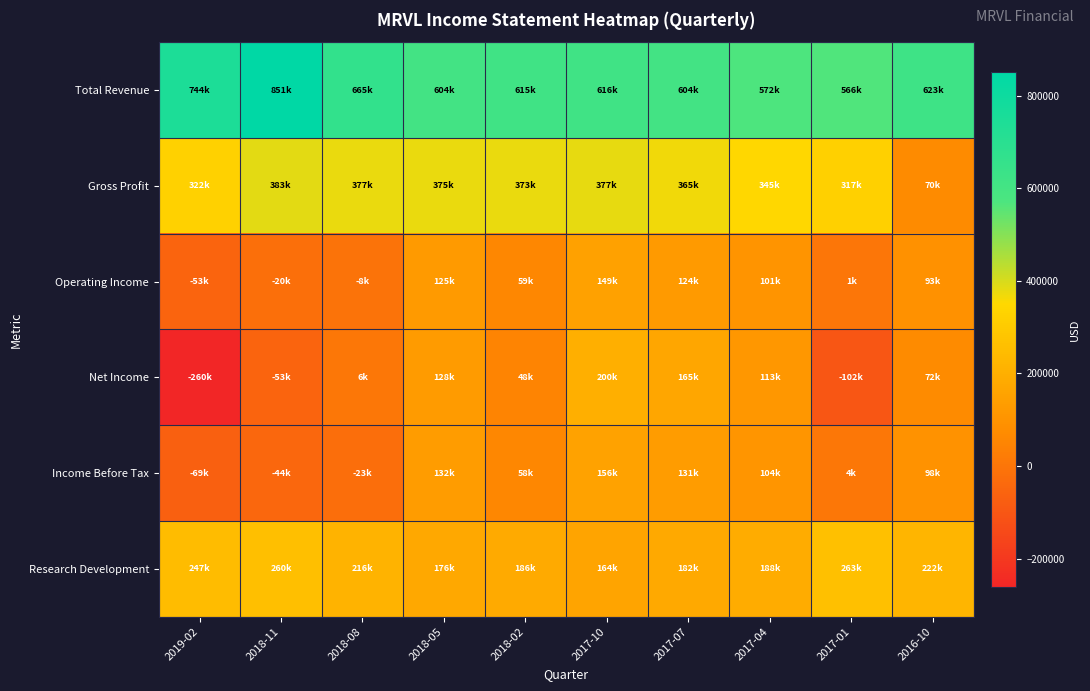

Reading left to right, list all the values displayed in this chart.

Total Revenue: 2019-02=744800	2018-11=851100	2018-08=665300	2018-05=604600	2018-02=615400	2017-10=616300	2017-07=604800	2017-04=572700	2017-01=566400	2016-10=623700
Gross Profit: 2019-02=322000	2018-11=383600	2018-08=377100	2018-05=375700	2018-02=373500	2017-10=377800	2017-07=365200	2017-04=345500	2017-01=317400	2016-10=70900
Operating Income: 2019-02=-53000	2018-11=-20500	2018-08=-8300	2018-05=125000	2018-02=59300	2017-10=149900	2017-07=124400	2017-04=101400	2017-01=1100	2016-10=93300
Net Income: 2019-02=-260700	2018-11=-53800	2018-08=6800	2018-05=128600	2018-02=48800	2017-10=200200	2017-07=165300	2017-04=113700	2017-01=-102900	2016-10=72600
Income Before Tax: 2019-02=-69300	2018-11=-44500	2018-08=-23200	2018-05=132400	2018-02=58800	2017-10=156100	2017-07=131600	2017-04=104800	2017-01=4800	2016-10=98700
Research Development: 2019-02=247500	2018-11=260000	2018-08=216300	2018-05=176700	2018-02=186400	2017-10=164000	2017-07=182100	2017-04=188600	2017-01=263100	2016-10=222200